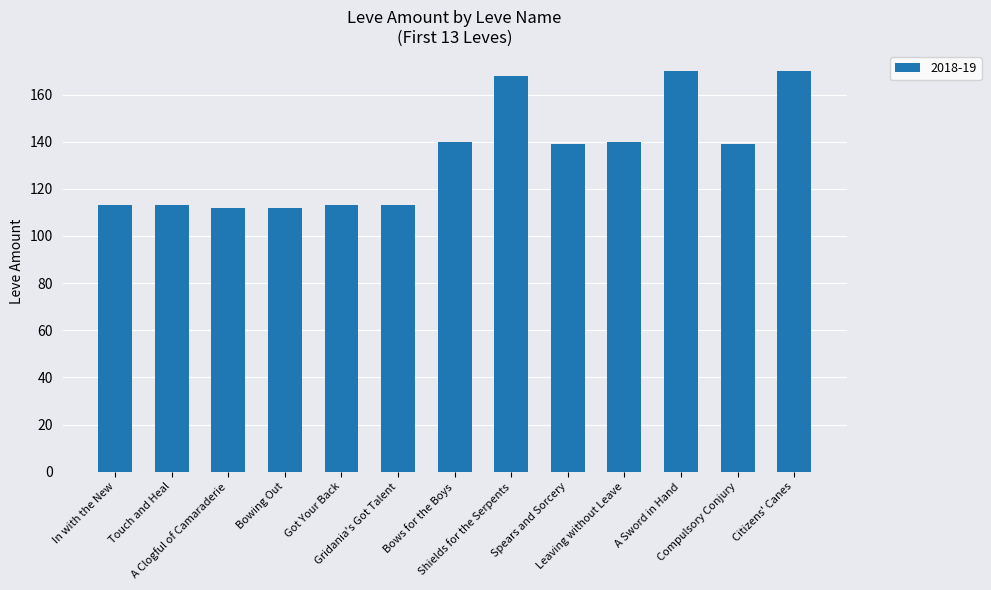

What is the average value?

134